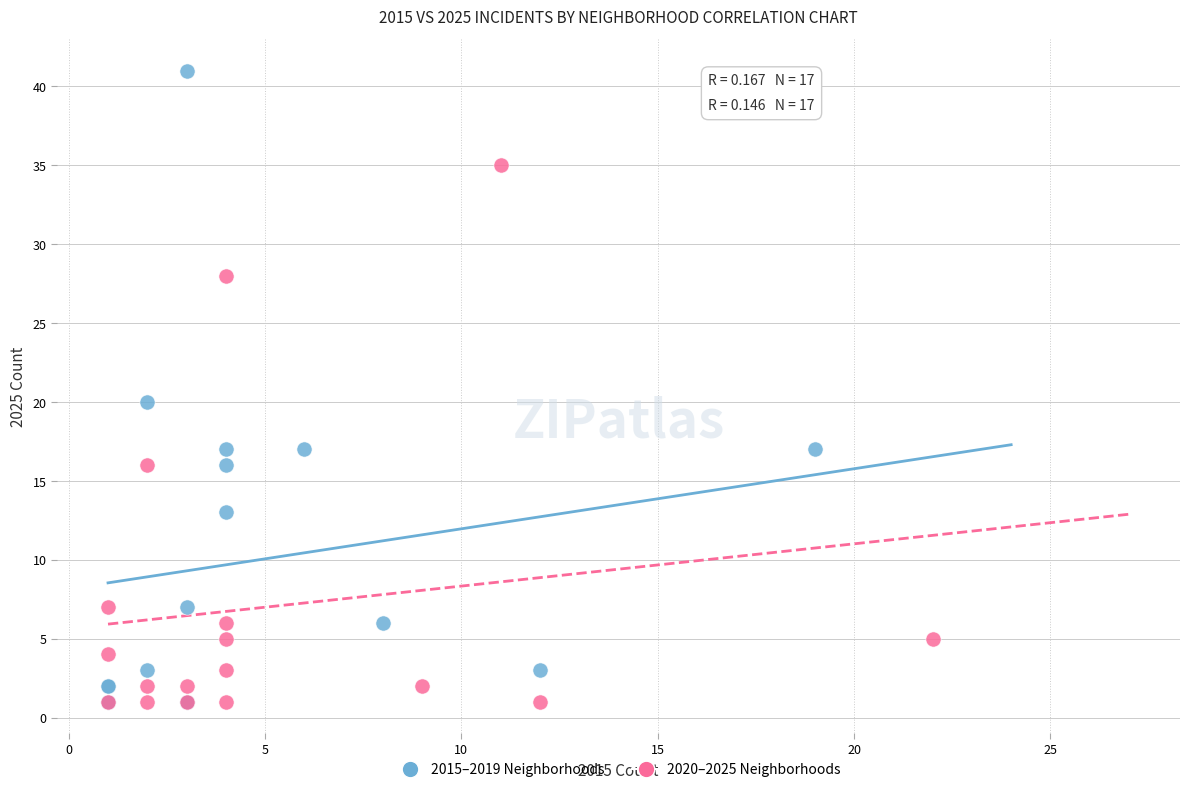

Which series has the largest Y range (max minus min)?

2015–2019 Neighborhoods